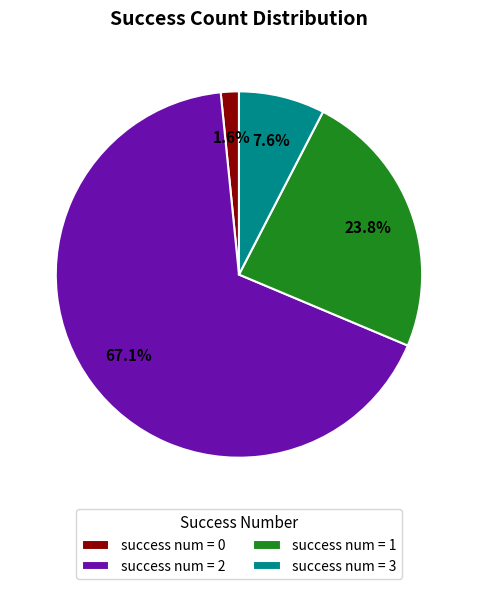

To the nearest percent, what is the average slice percentage?

25%